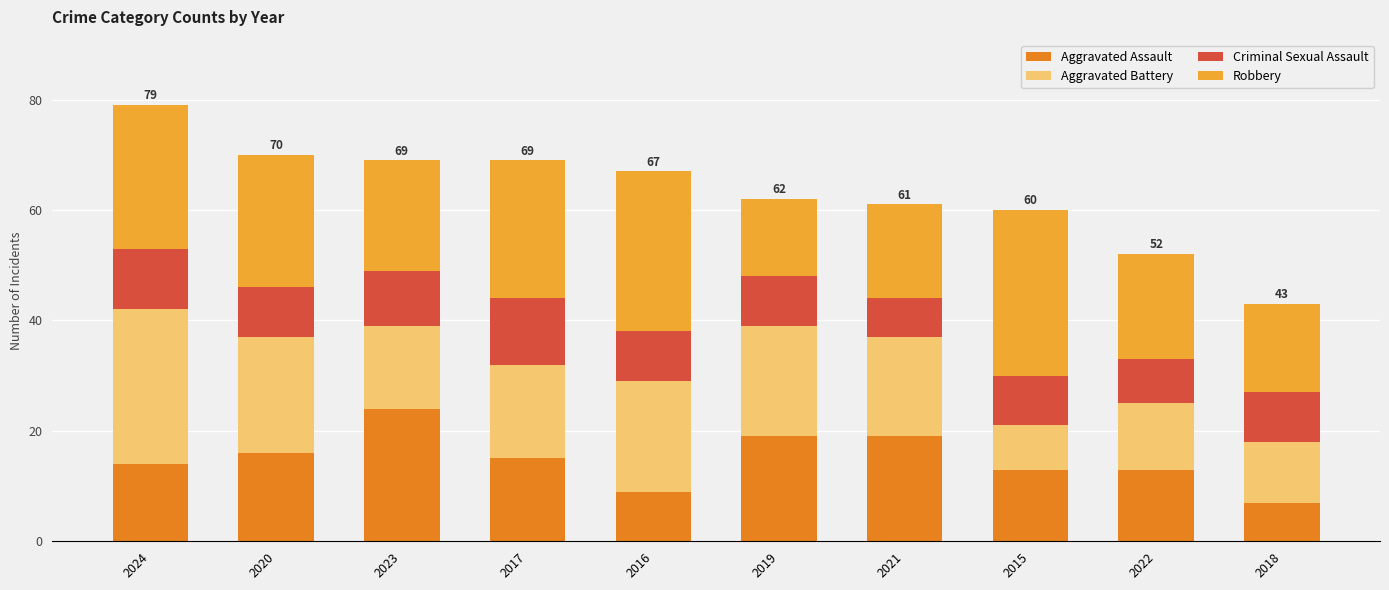

At which category is the sum across all series the highest?

2024